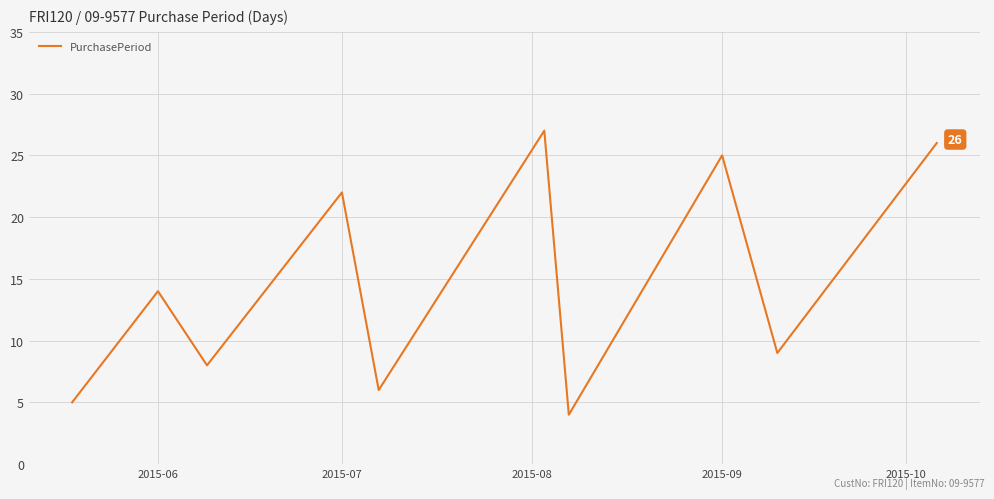

What is the greatest value displayed?

27